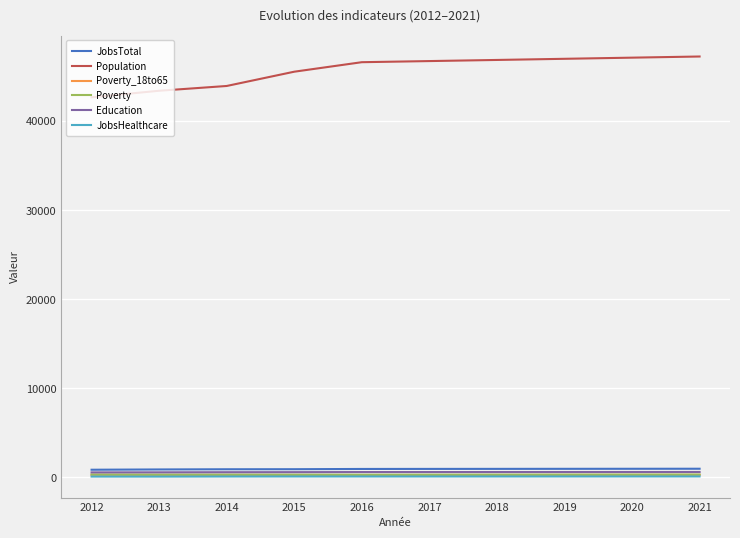

Which series has the largest total across all categories?

Population